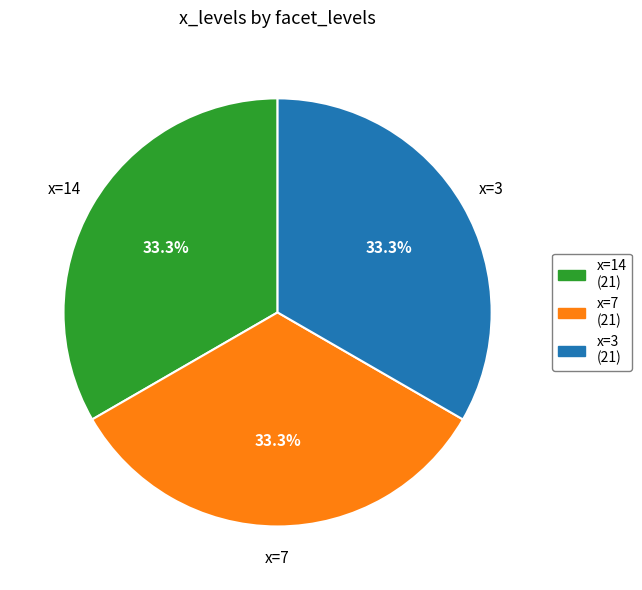

To the nearest percent, what is the difference between the largest and smallest slice percentages?

0%